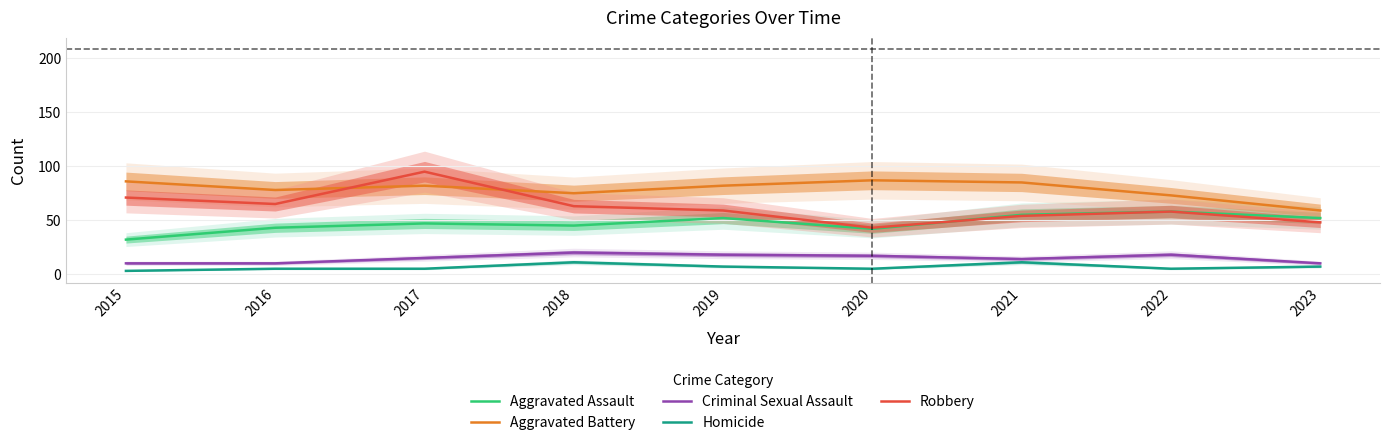

Which series has the largest total across all categories?

Aggravated Battery